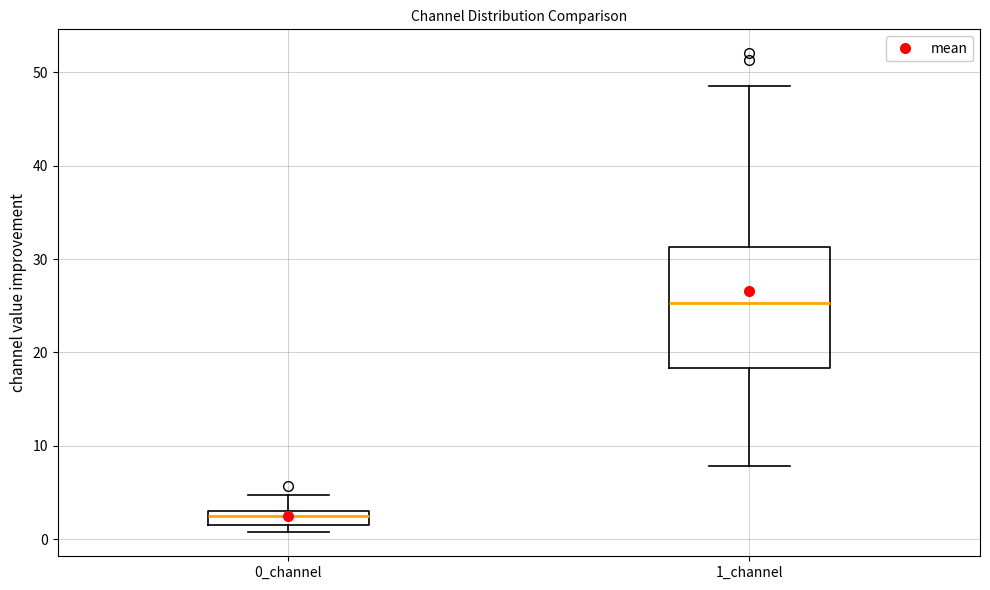

Which box is the tallest, from its lower edge to its upper edge?

1_channel